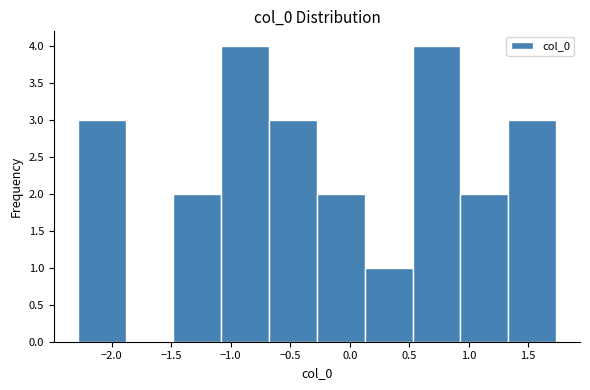

Reading left to right, transcribe this chart: for each bar, give the range it covers on the x-axis and its height. Neither the bar edges nor the heights are printed on the chart, so give them approximately, as read against the axes.

-2.30 to -1.90: 3
-1.90 to -1.50: 0
-1.50 to -1.10: 2
-1.10 to -0.70: 4
-0.70 to -0.30: 3
-0.30 to 0.15: 2
0.15 to 0.55: 1
0.55 to 0.95: 4
0.95 to 1.35: 2
1.35 to 1.75: 3